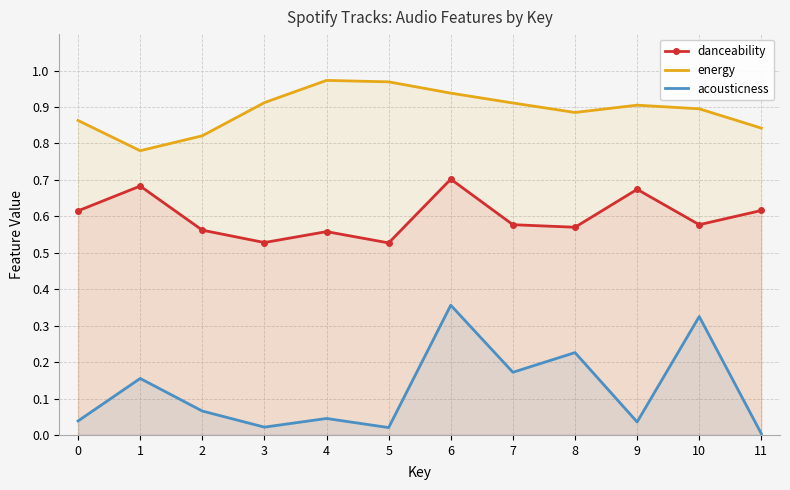

What is the value of the danceability point at the 3rd from the left?

0.6